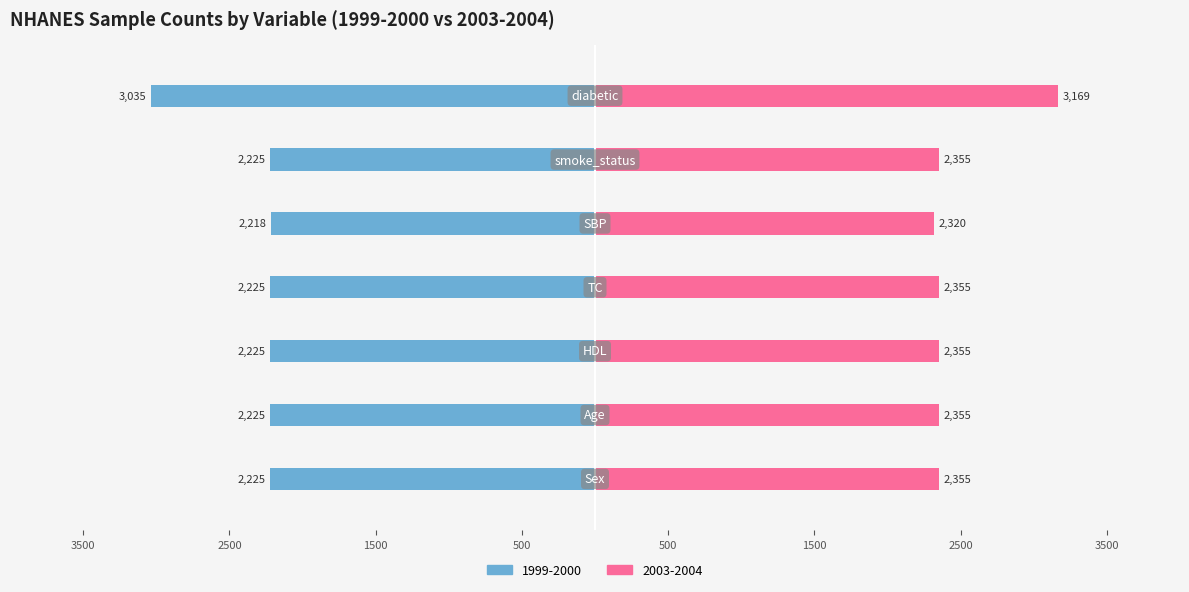

Rank the series by their average value, from highest to lowest.

2003-2004, 1999-2000